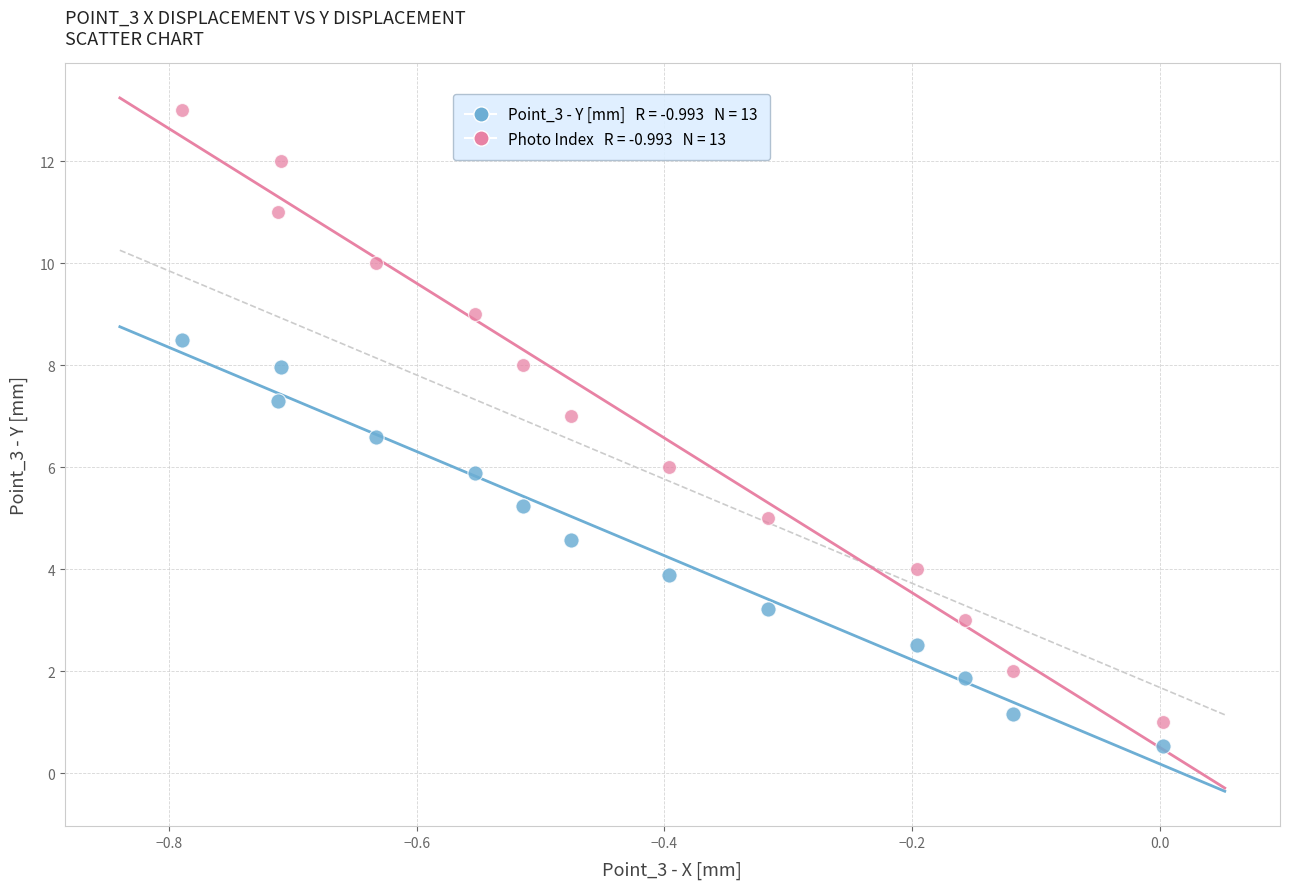

Across all data points, what is the range of Y values (max minus min)?

12.5